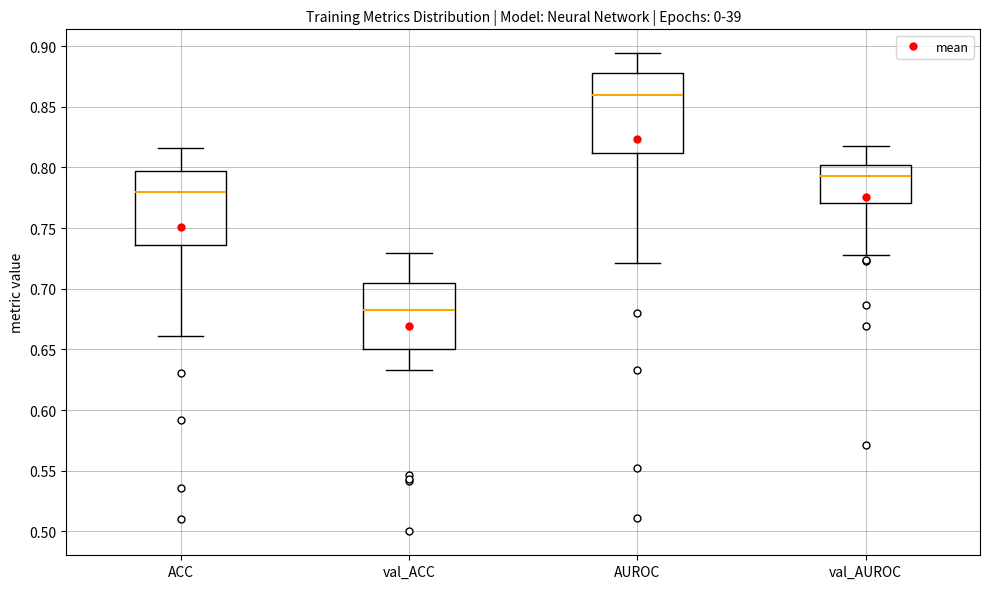

Where does the lower whisker of the box for ACC end on the y-axis? The values are not printed on the chart, so give them approximately, as read against the axis.

0.660